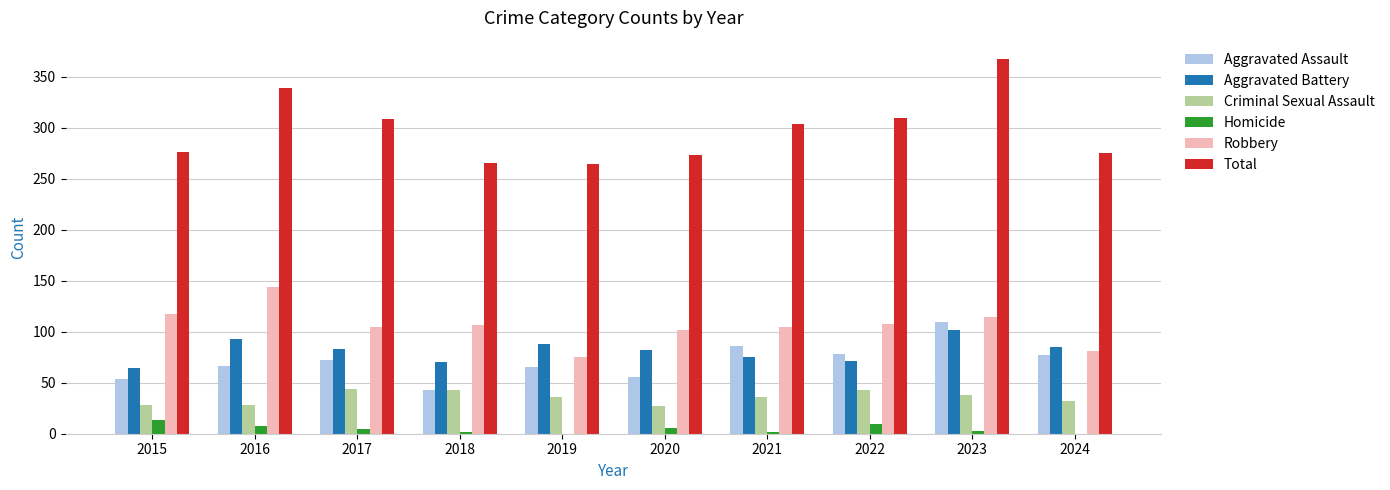

True or false: Criminal Sexual Assault has a value of 63 at 2017.

False